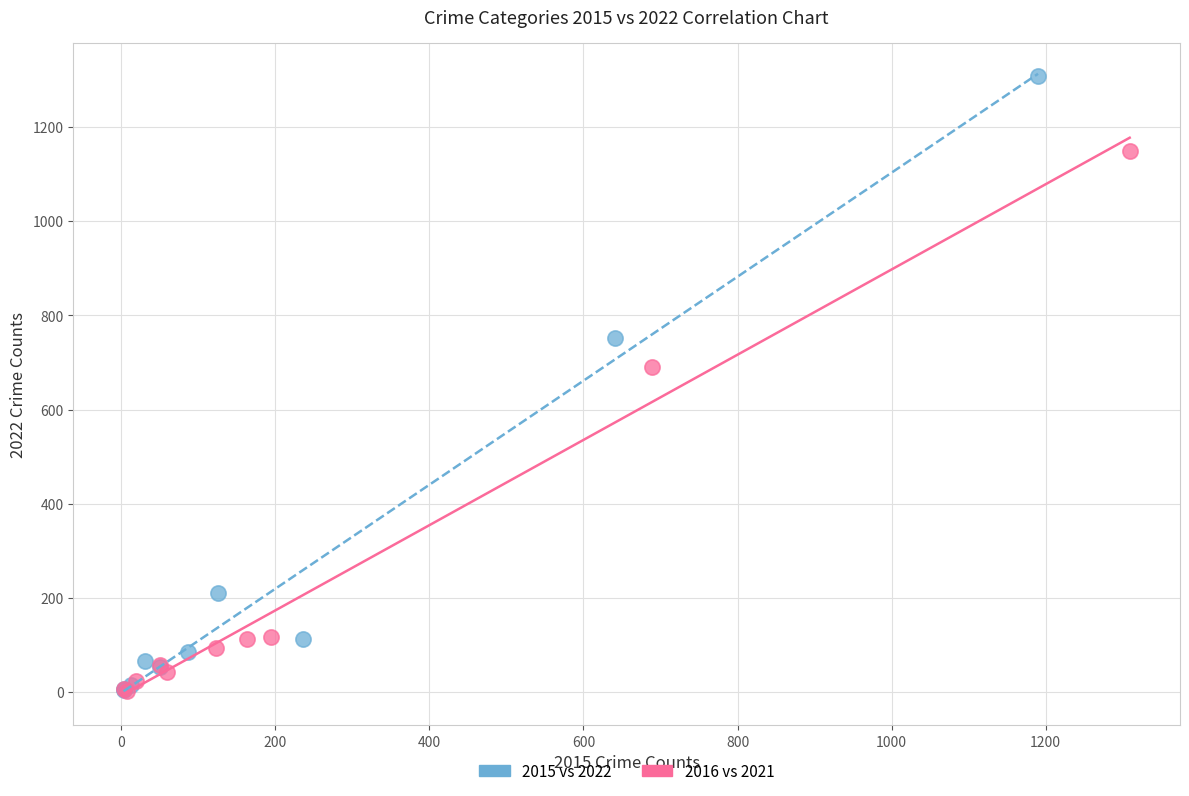

Which series contains the highest Y value?

2015 vs 2022